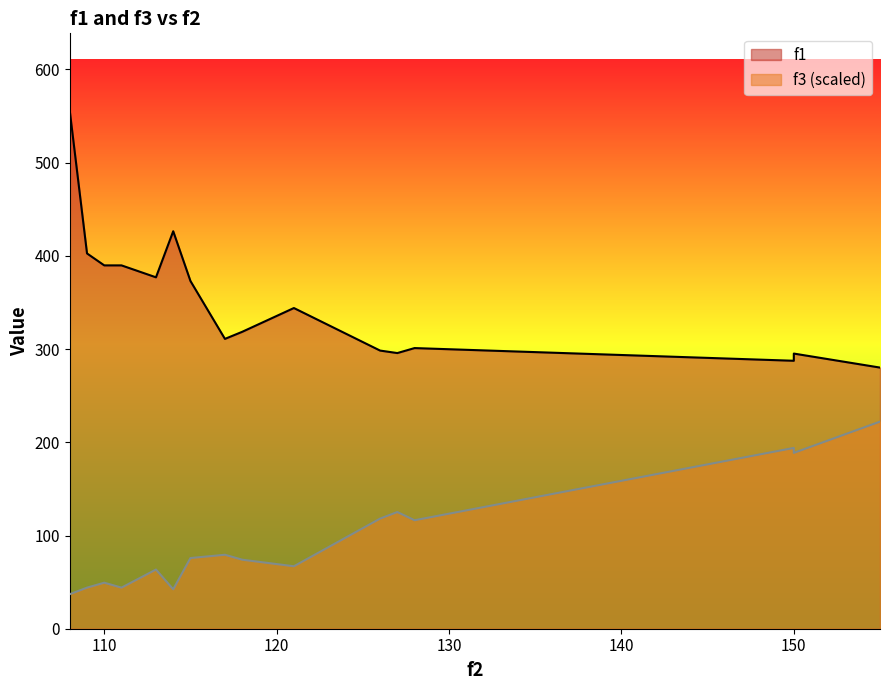

List the labels in order of f1 value, smallest first.

155, 150, 150, 127, 126, 128, 117, 118, 121, 115, 113, 111, 110, 109, 114, 108